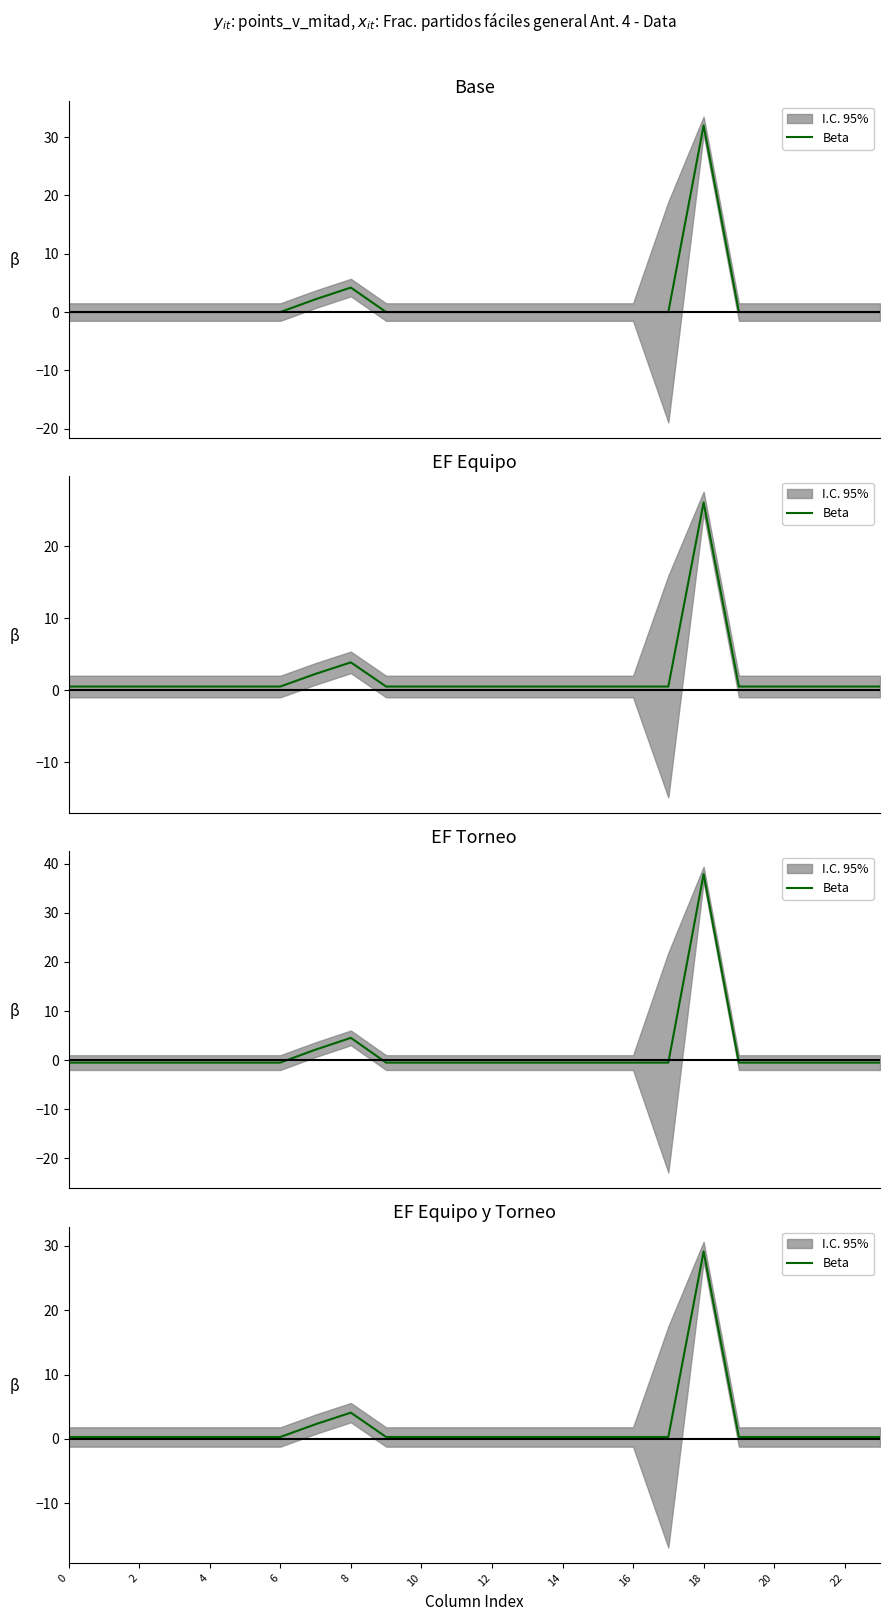

How many interior local peaks (higher than both neighbors) does the data have?

2